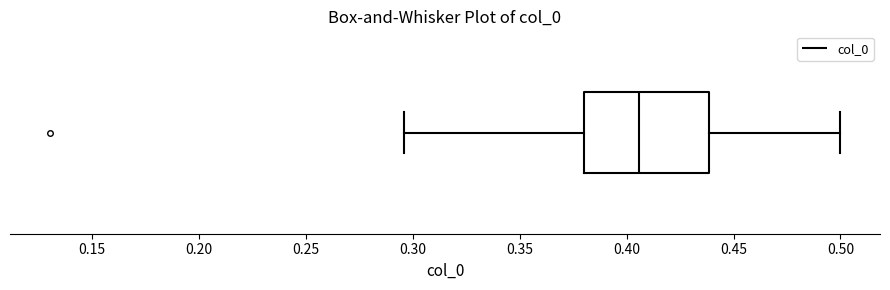

Read this box plot against the x-axis: the position of the median line, the range covered by the box, and the ends of both whiskers. The values are not printed on the chart, so give them approximately, as read against the axis.

median 0.405, box 0.380 to 0.440, whiskers 0.295 to 0.500